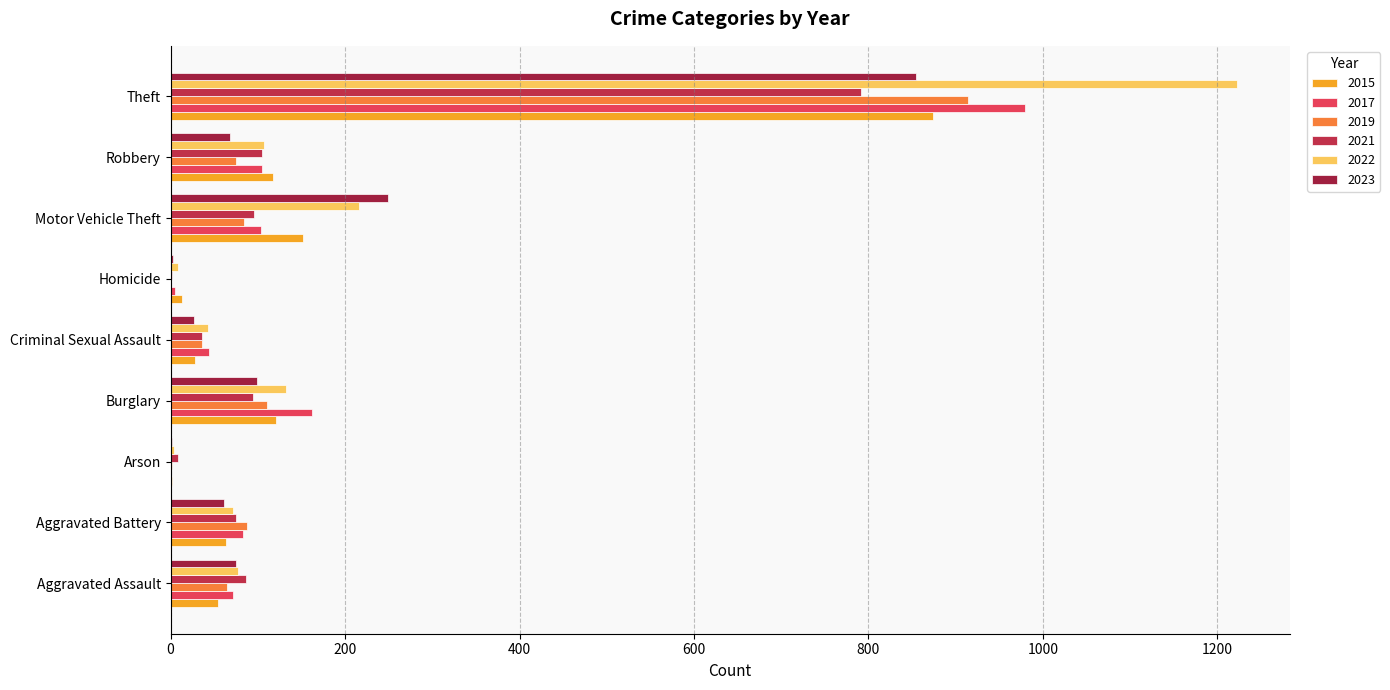

How many distinct data groups are displayed?

6